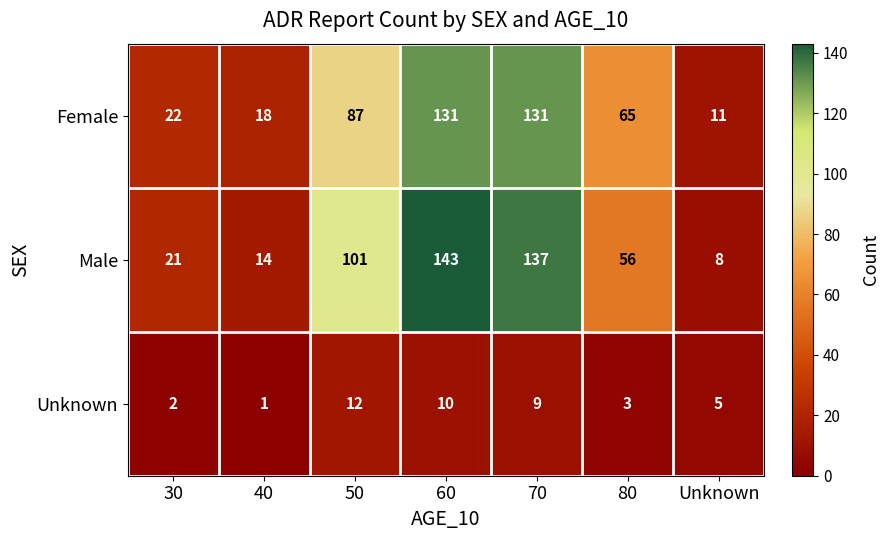

Reading right to left, extract all data points from this chart.

Female: Unknown=11	80=65	70=131	60=131	50=87	40=18	30=22
Male: Unknown=8	80=56	70=137	60=143	50=101	40=14	30=21
Unknown: Unknown=5	80=3	70=9	60=10	50=12	40=1	30=2